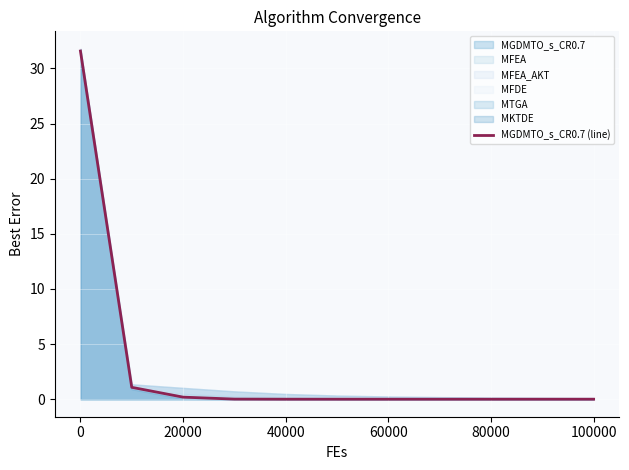

Is it true that MGDMTO_s_CR0.7 (line) equals 0.0 at 40000?

True